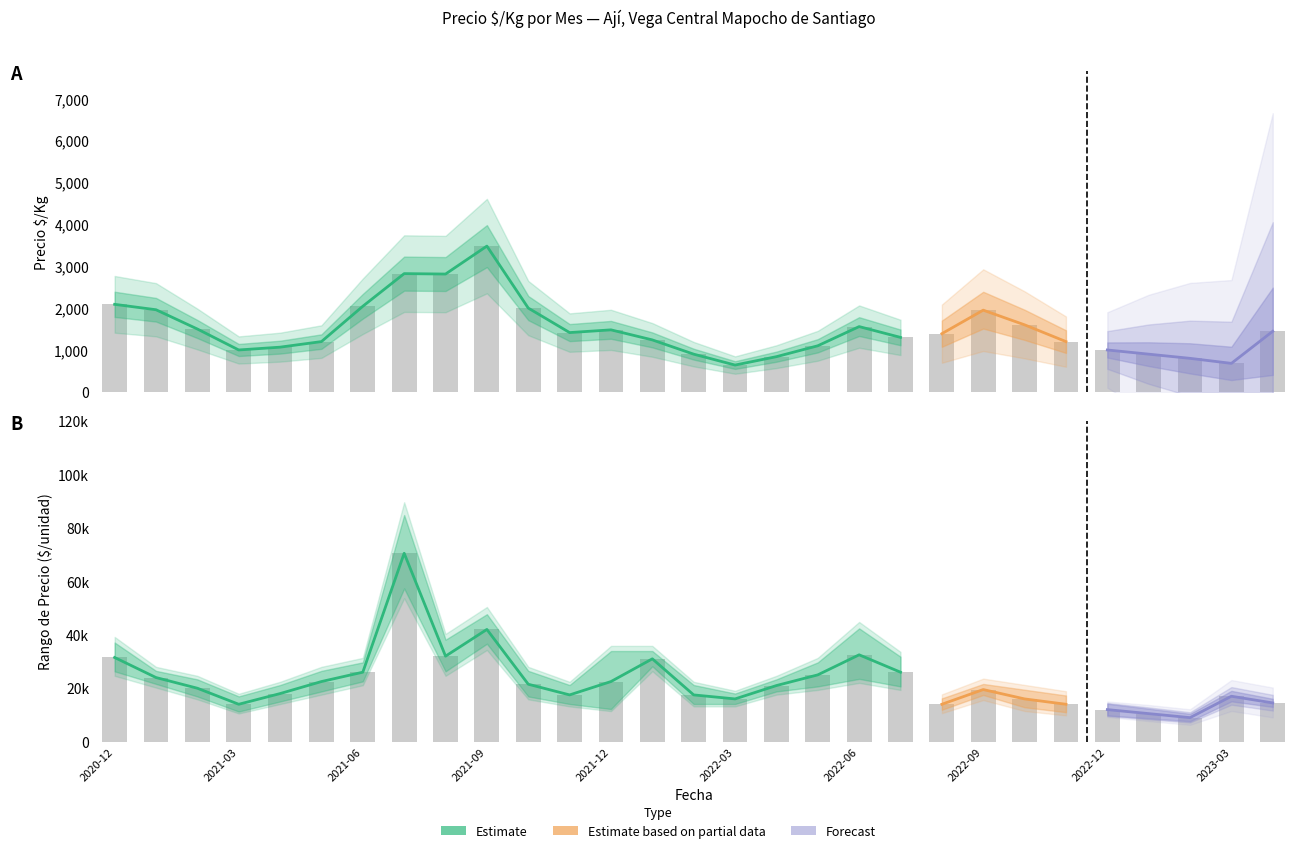

How many categories are shown in the chart?

29